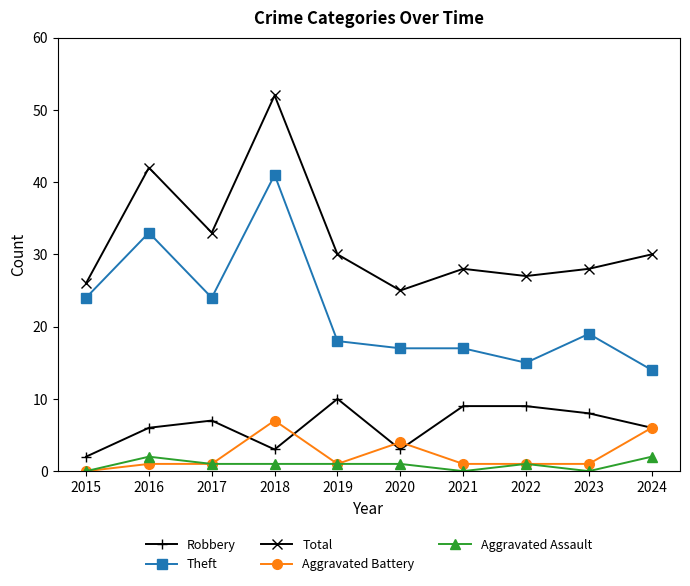

What is the difference between the Theft values at 2015 and 2016?

9